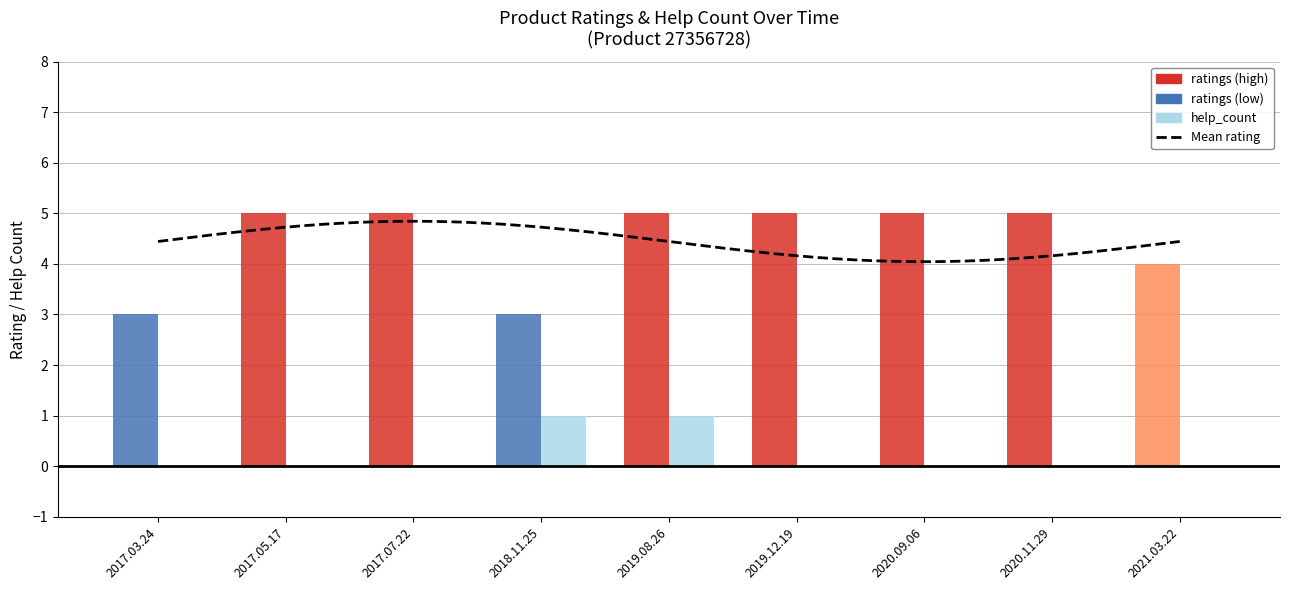

At how many categories does at least one series exceed 0?

9